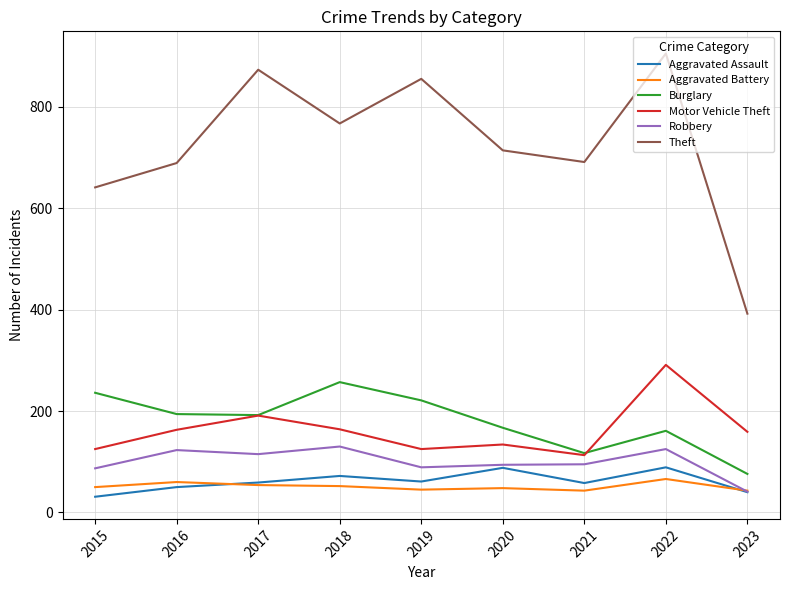

Which series has the widest spread of values?

Theft